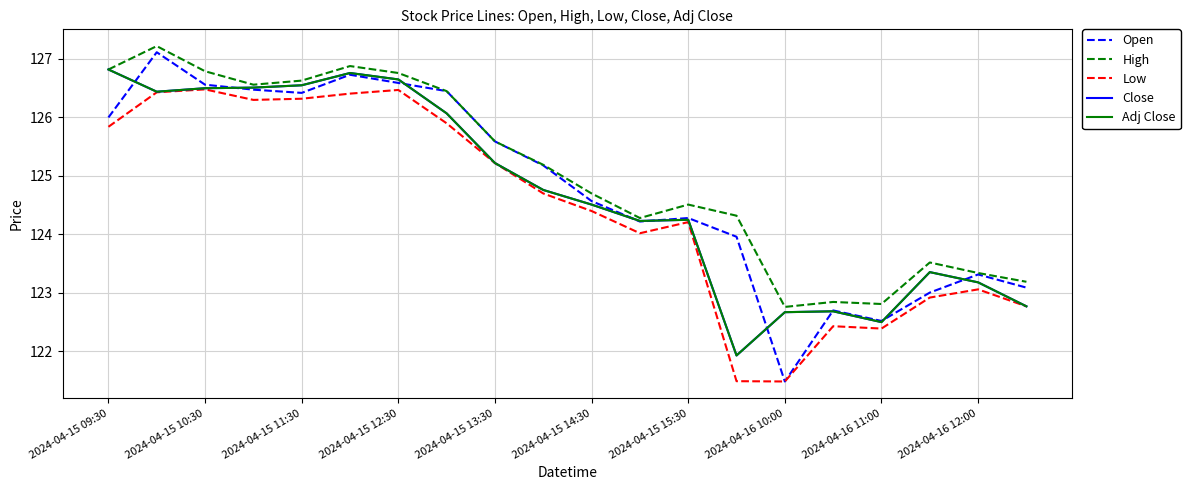

Does the chart have visible grid lines?

Yes